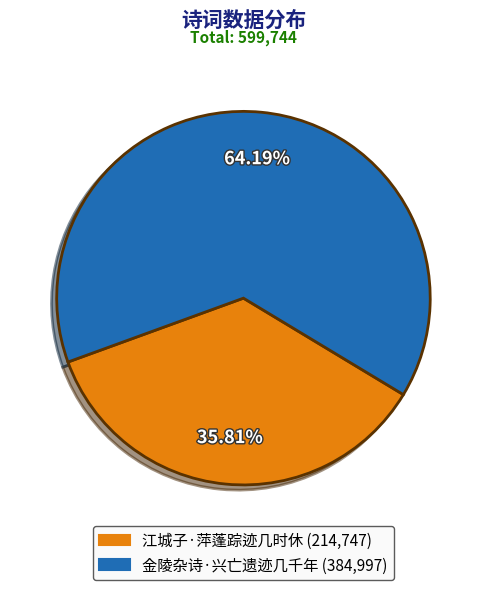

What percentage is the 江城子·萍蓬踪迹几时休 slice, to the nearest percent?

36%